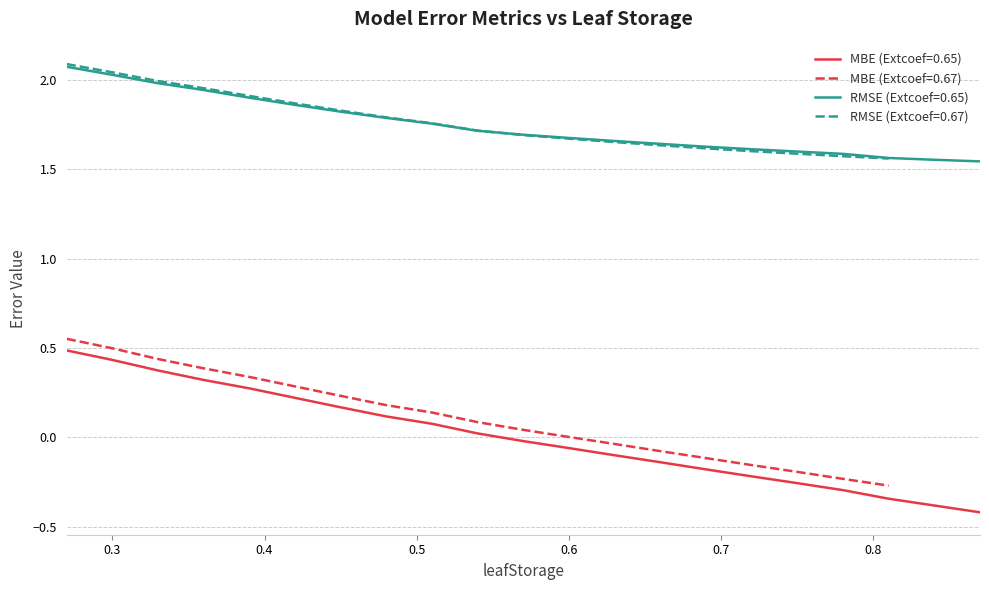

True or false: MBE and RMSE cross at least once.

False